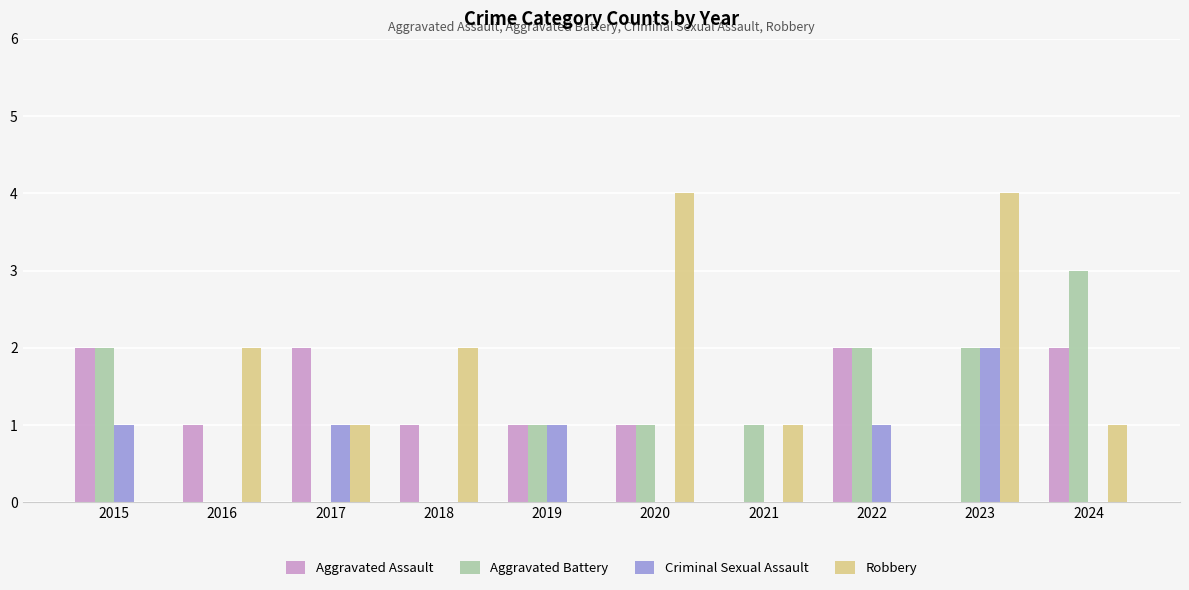

Count the Aggravated Battery values in the range 0 to 2.

9